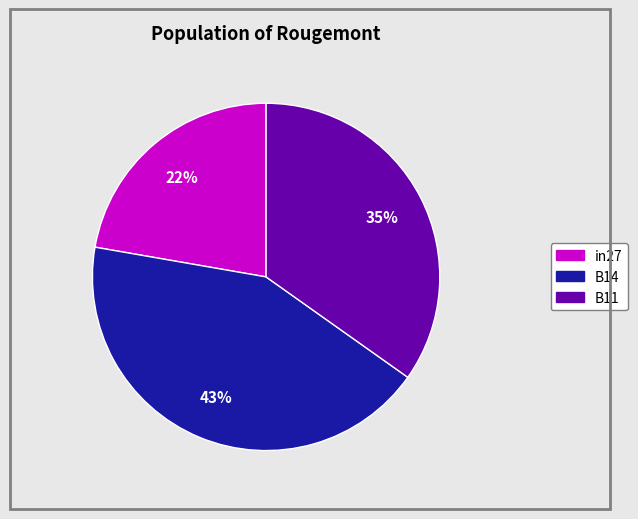

To the nearest percent, what portion does in27 represent?

22%